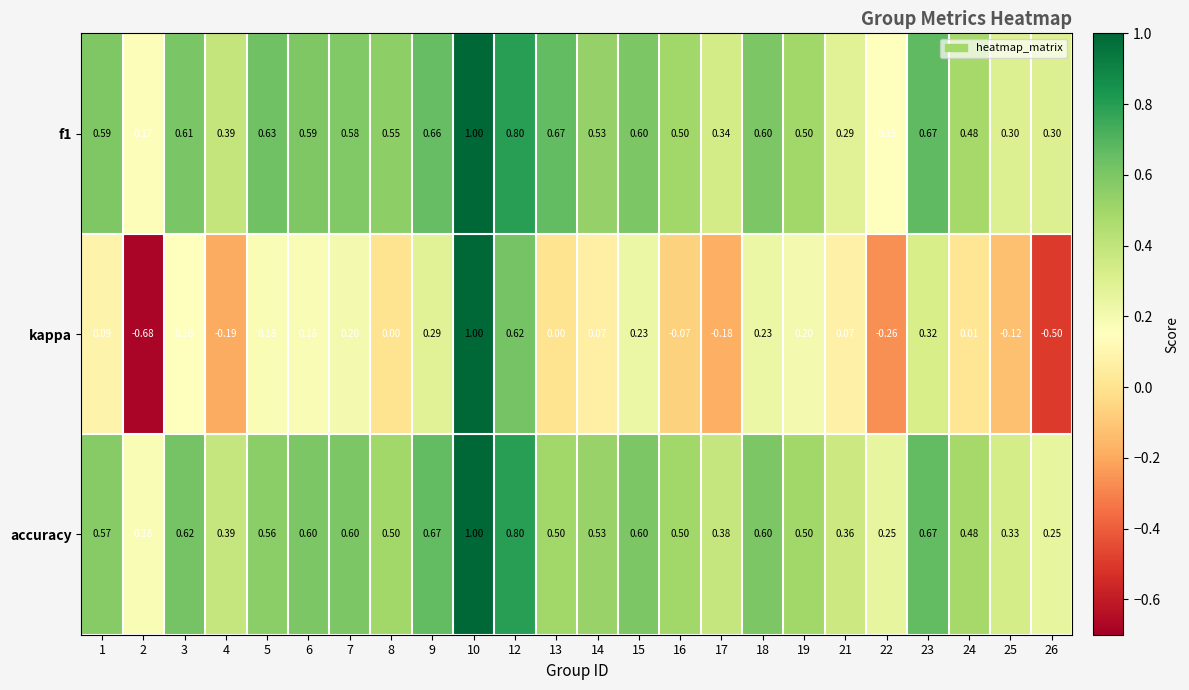

Between 9 and 16, which series saw the biggest shift?

kappa